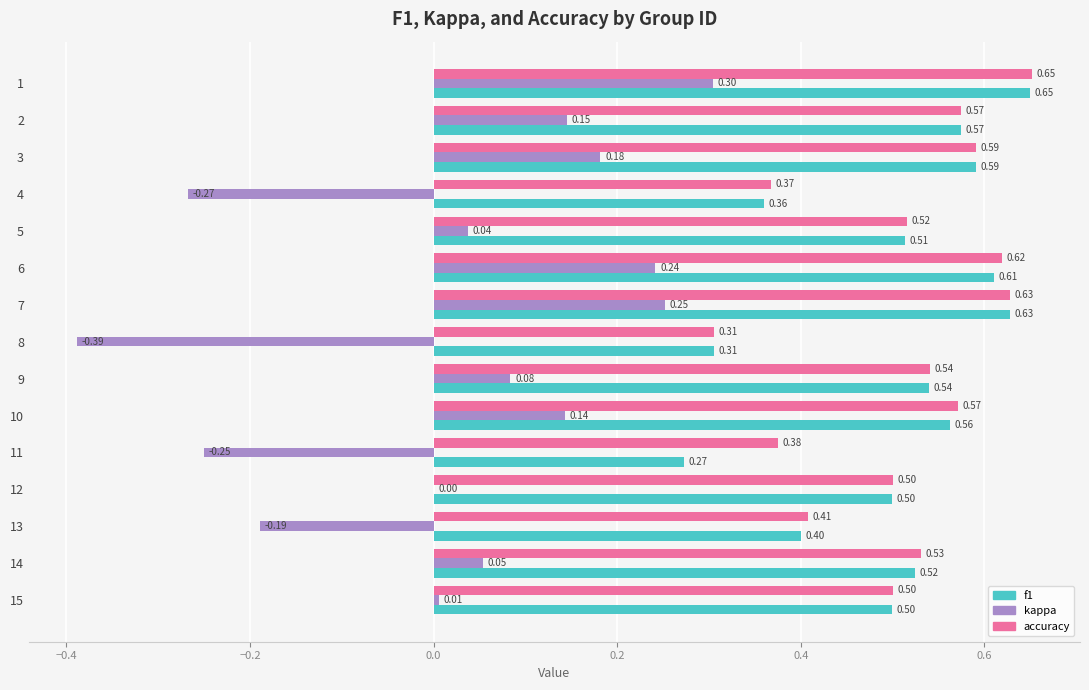

Which series has the largest total across all categories?

accuracy